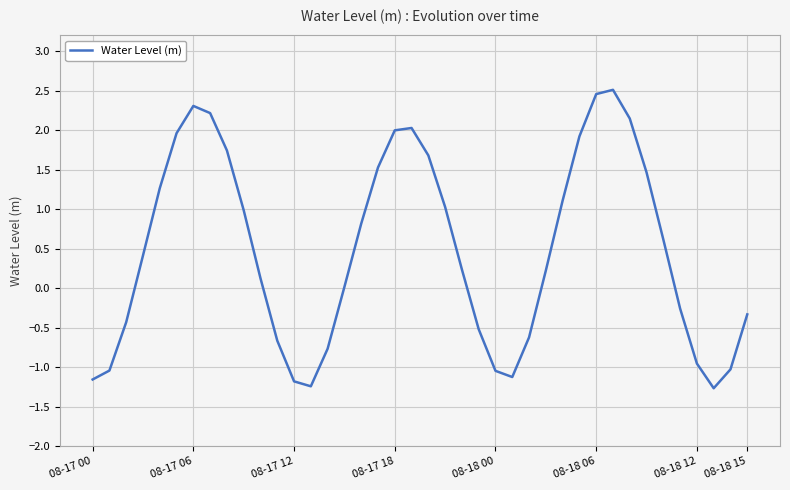

What is the minimum value shown in the chart?

-1.3